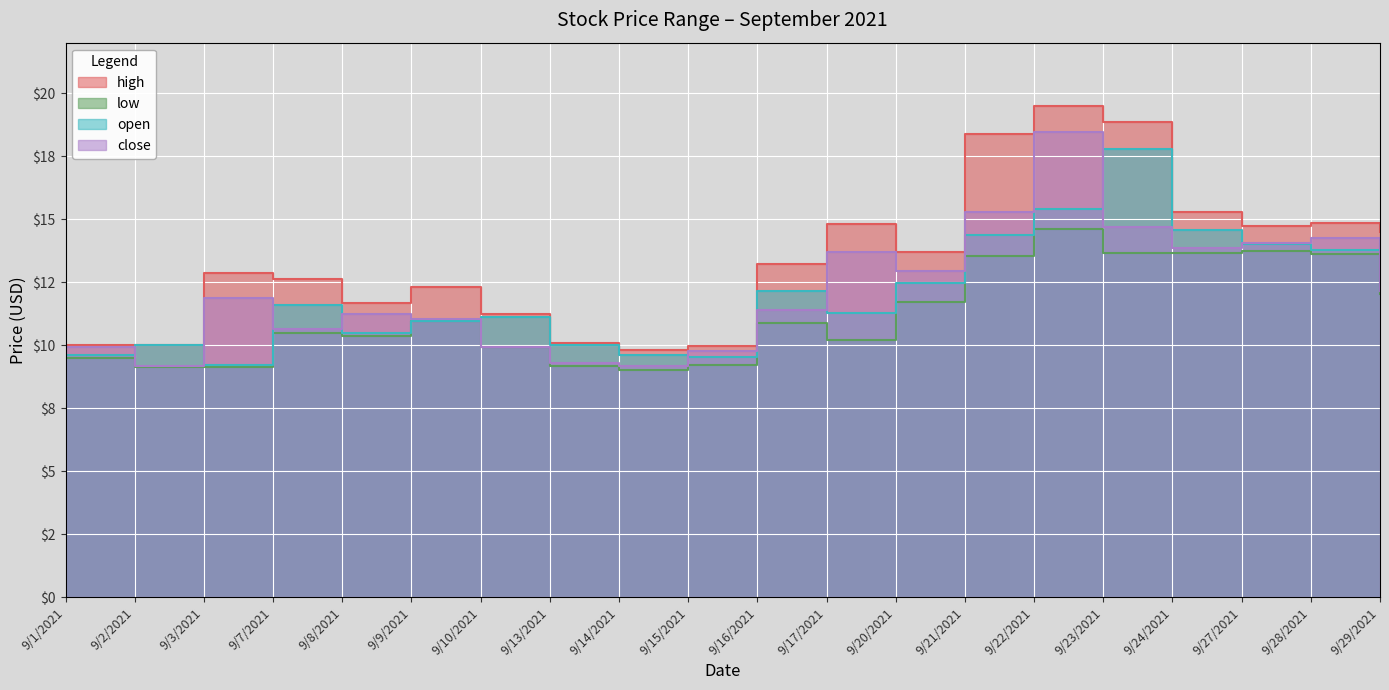

Count the number of data series in this chart.

4